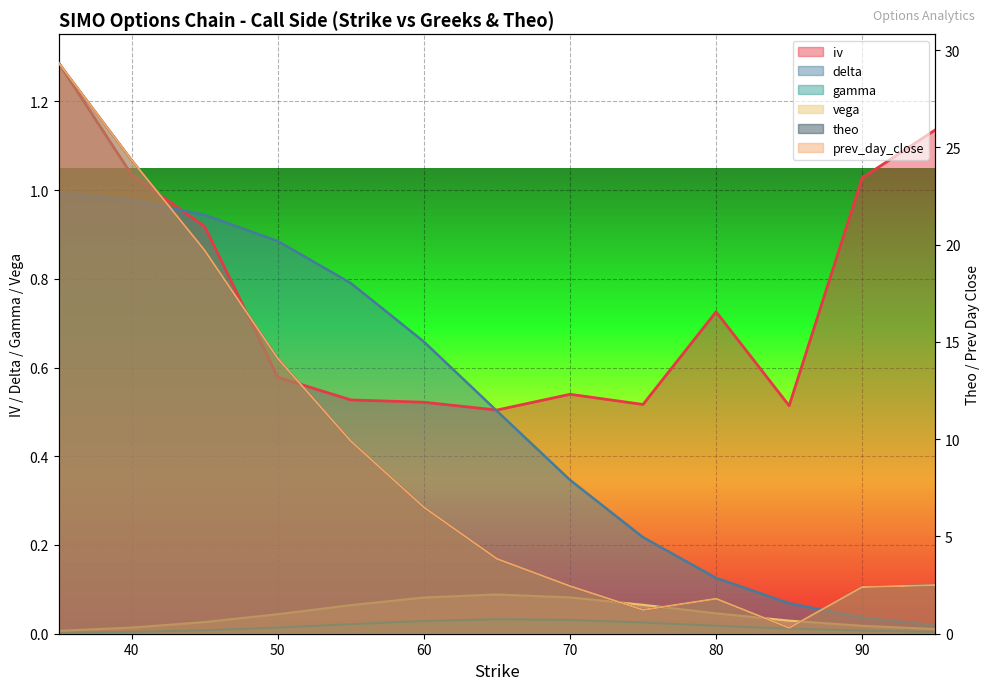

At which category does the chart reach its peak across all series?

35